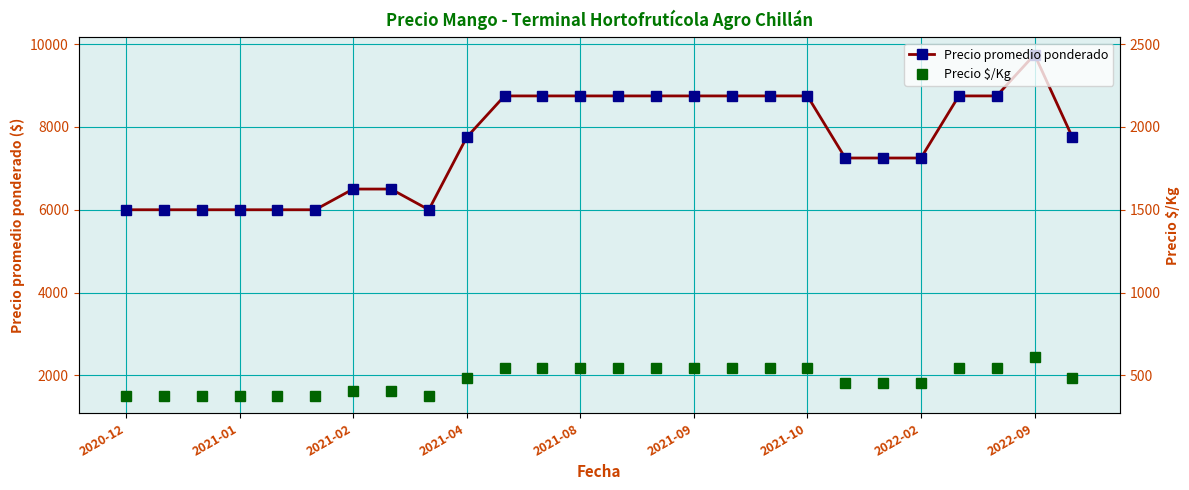

Rank the series by their average value, from lowest to highest.

Precio $/Kg, Precio promedio ponderado